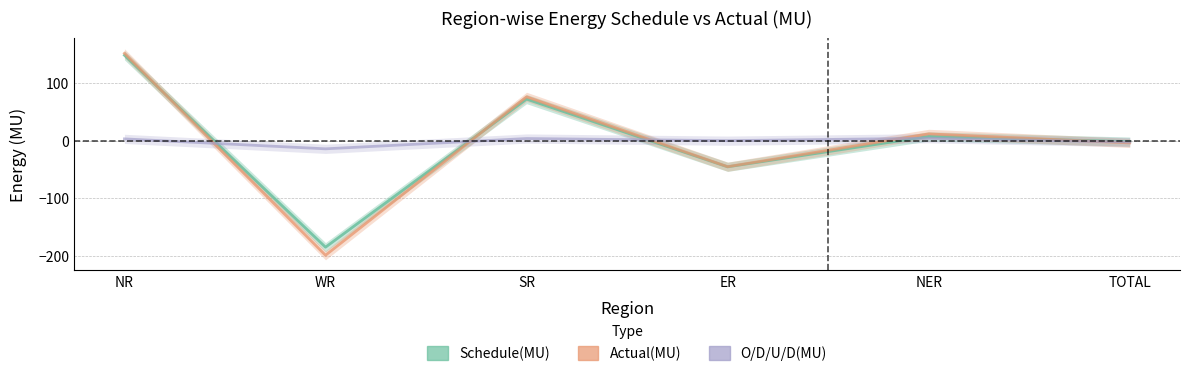

At which category does Schedule(MU) reach its first local valley?

WR